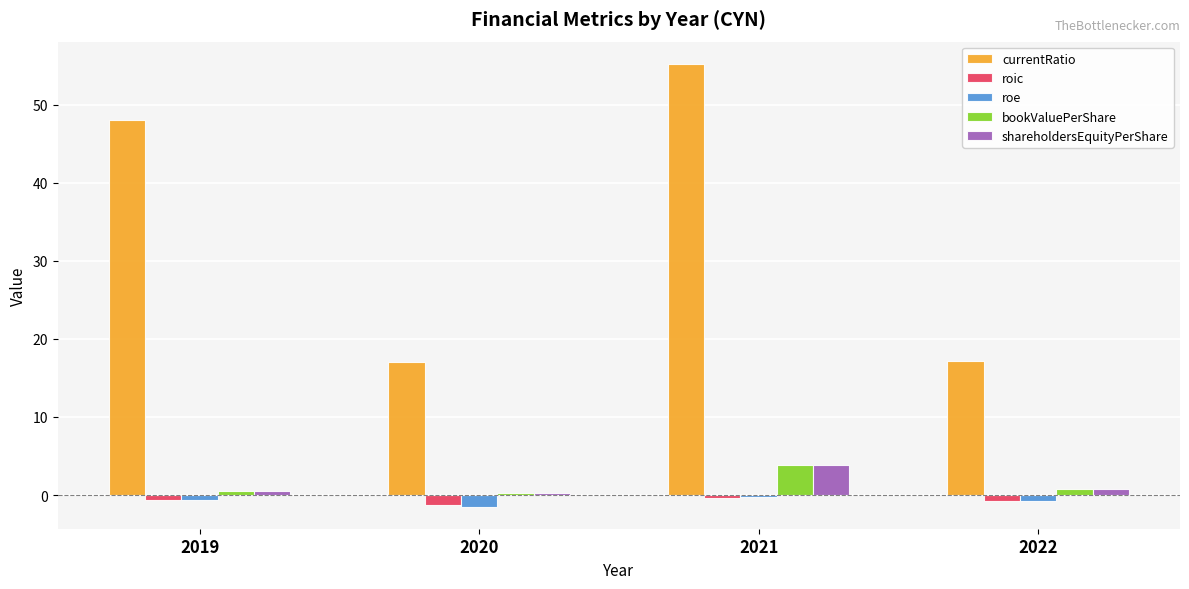

Which series has the largest total across all categories?

currentRatio